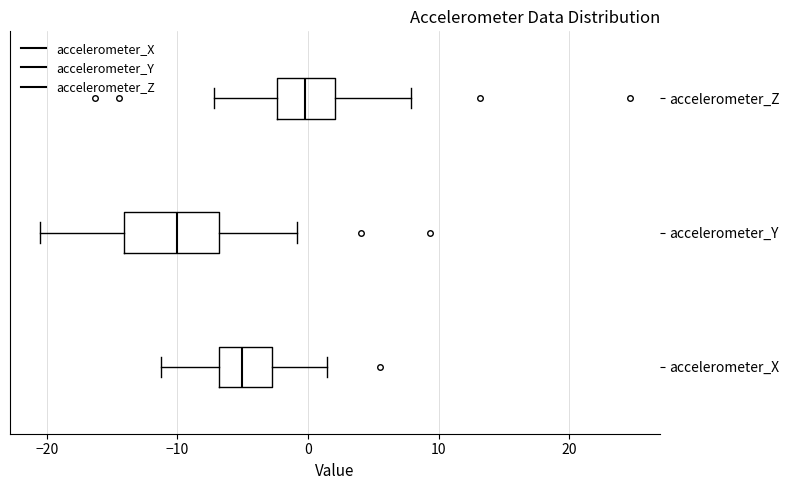

Where is the left edge of the box for accelerometer_Z on the x-axis? The values are not printed on the chart, so give them approximately, as read against the axis.

-2